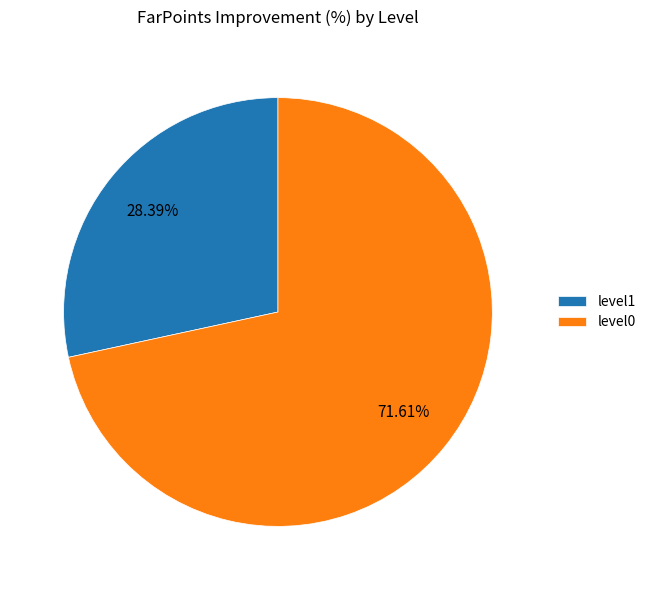

Is there any slice that represents more than half of the pie?

Yes